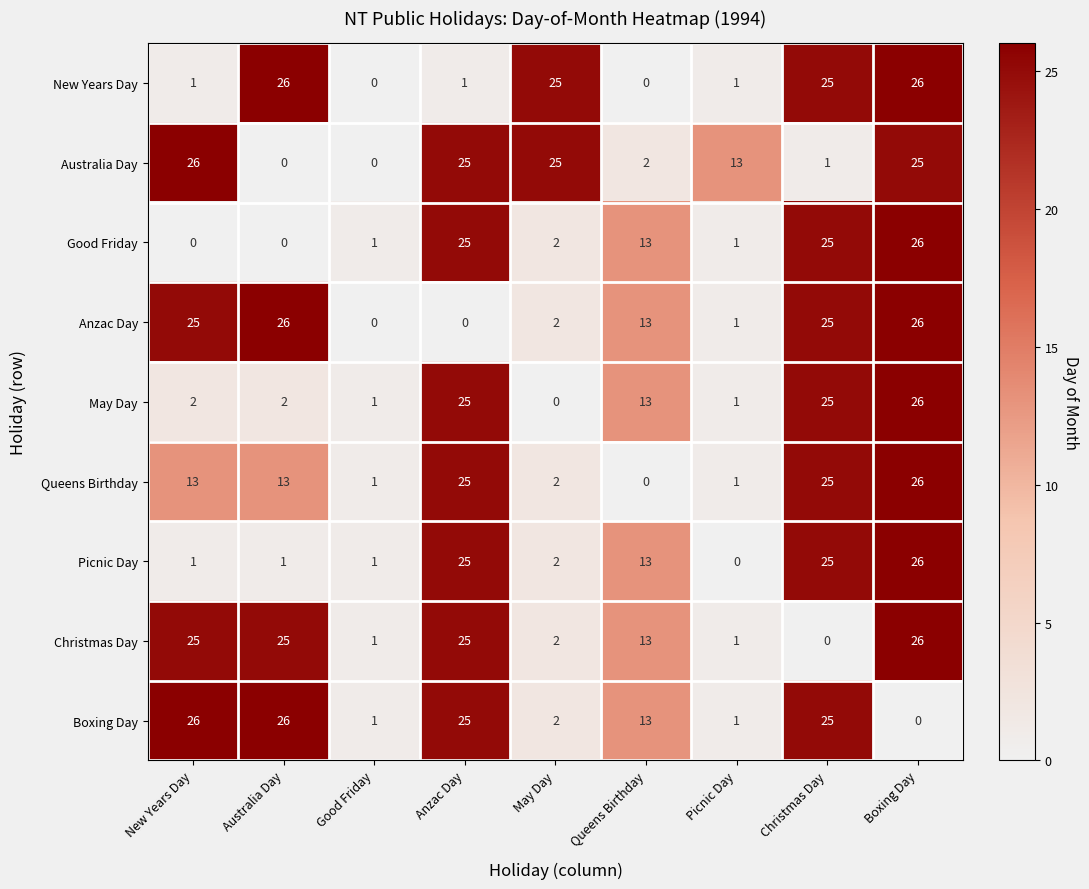

What is the difference between the second highest and minimum values in the Good Friday series?

25